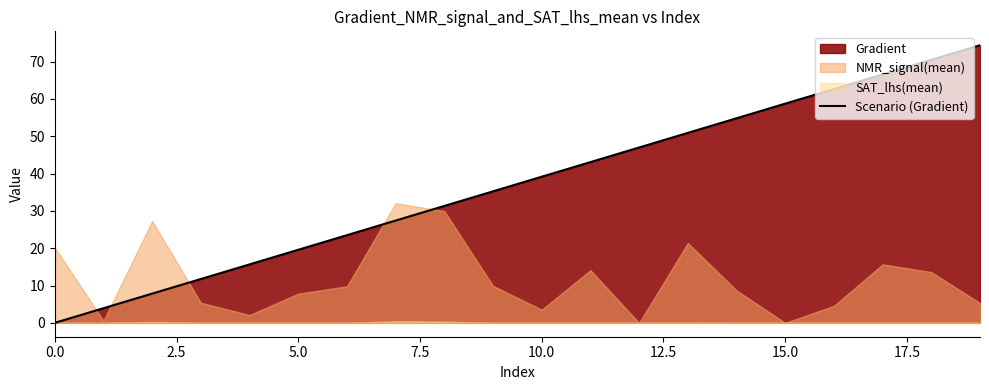

Is it true that the value at 18 is 70.5?

True